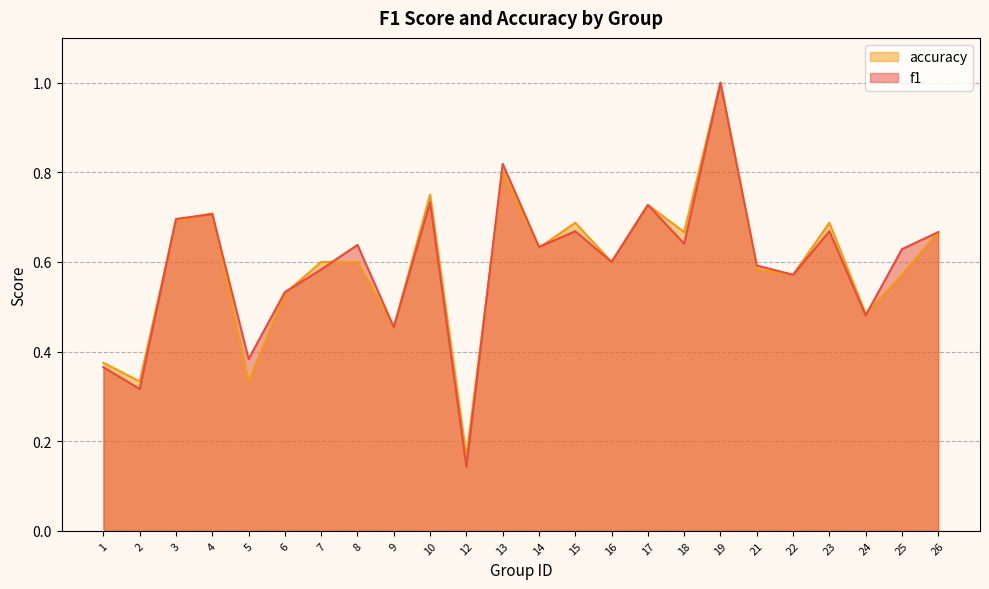

List the series in order of their overall mean, highest first.

f1, accuracy